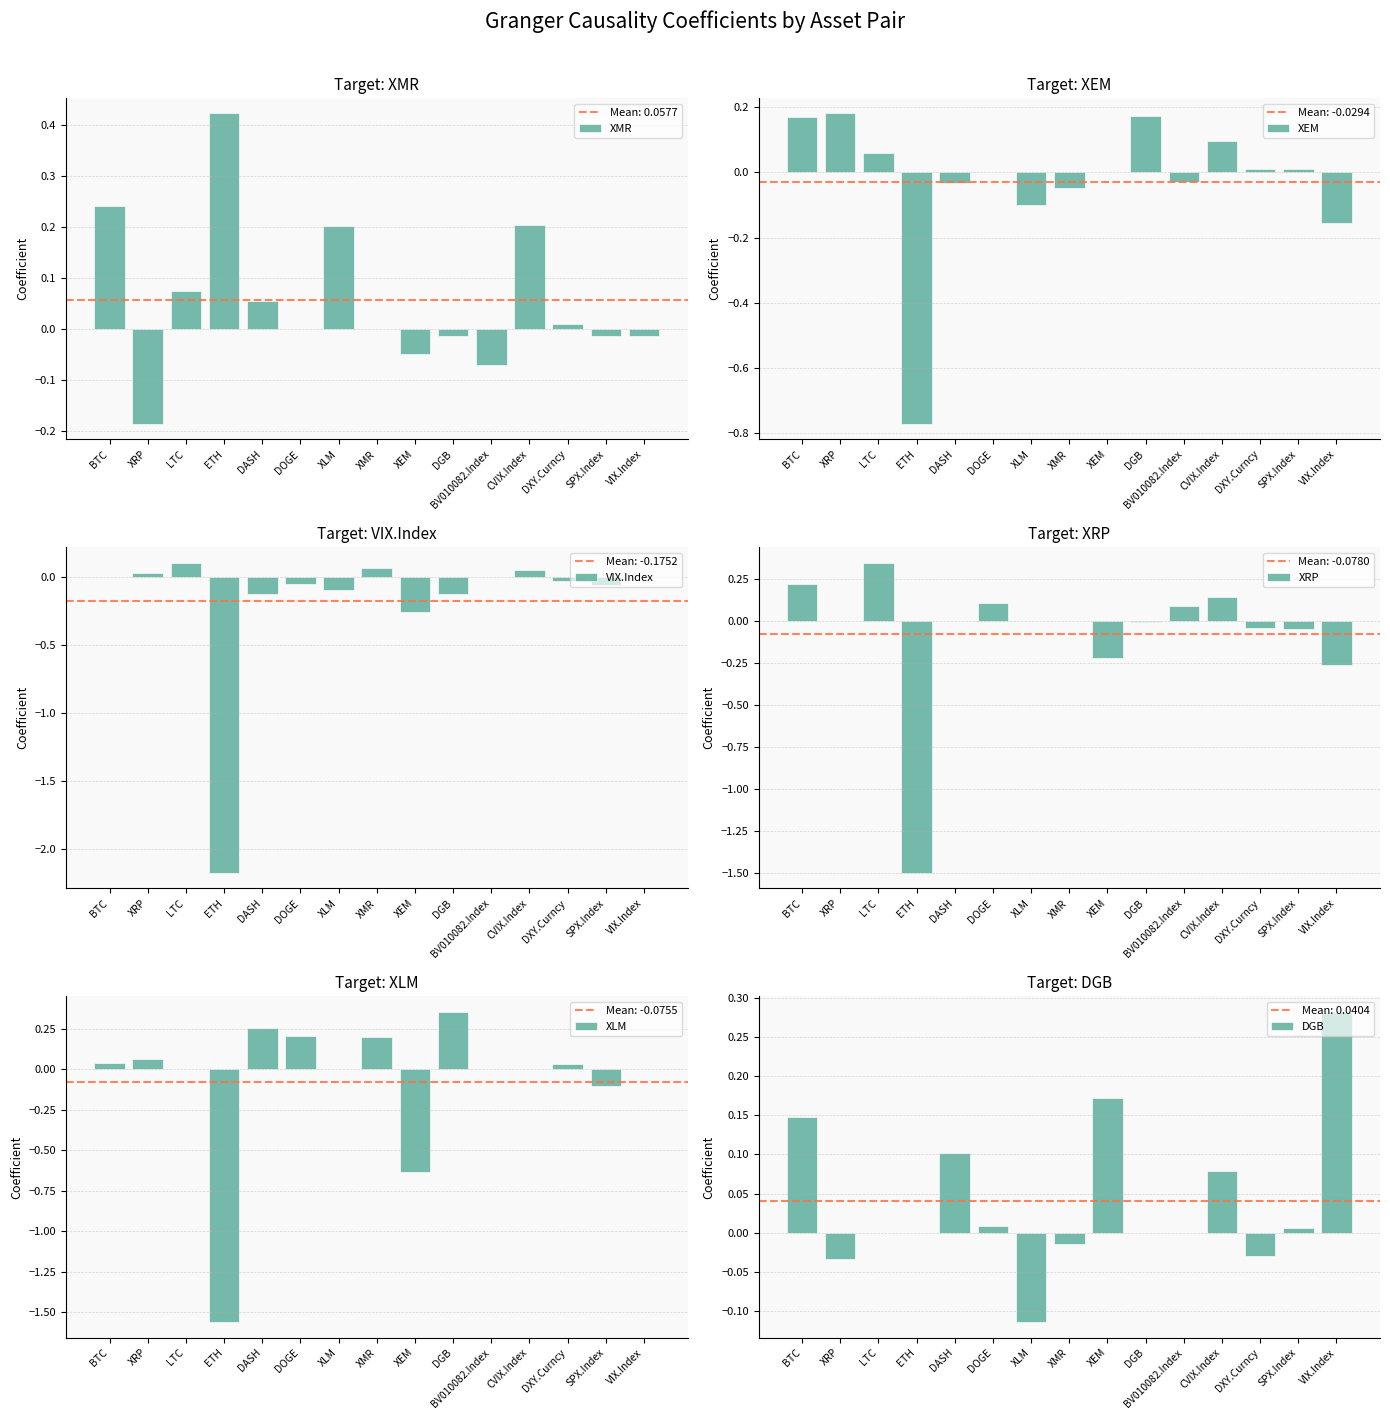

Which series has the largest total across all categories?

XMR